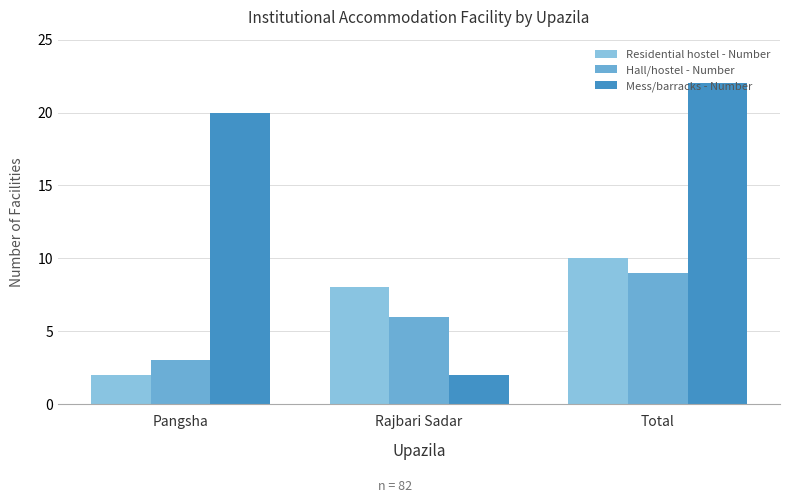

Rank the series at Total from highest to lowest value.

Mess/barracks - Number, Residential hostel - Number, Hall/hostel - Number